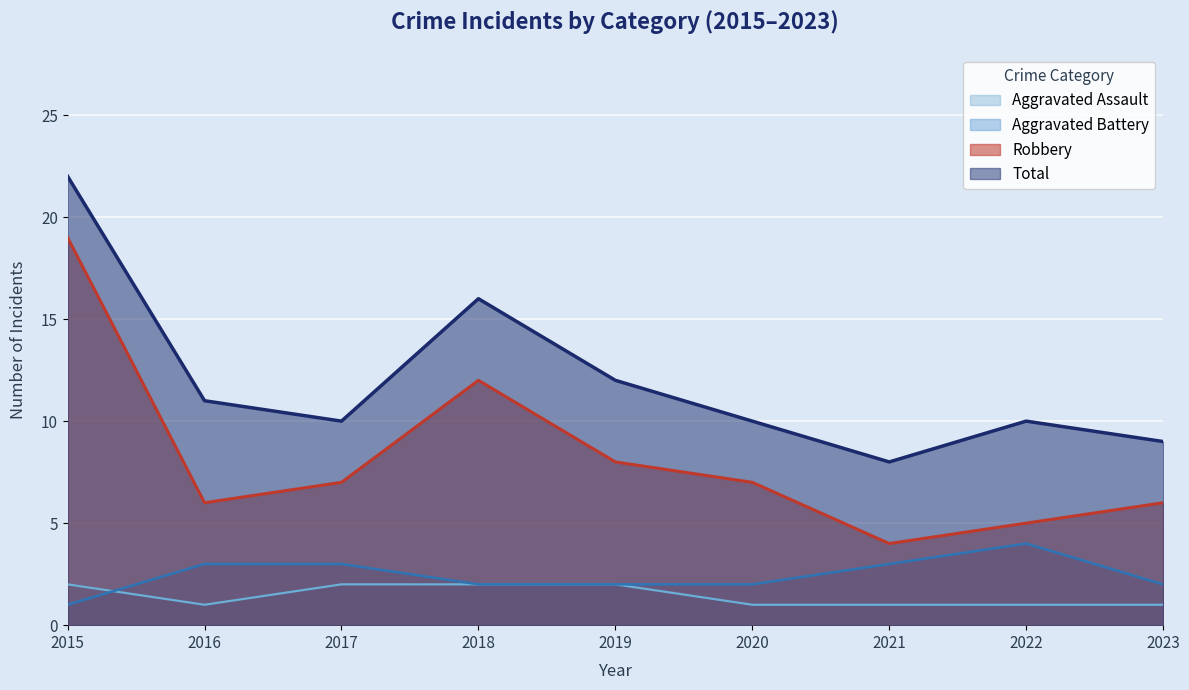

What is the value of the Aggravated Battery point at the 4th from the left?

2